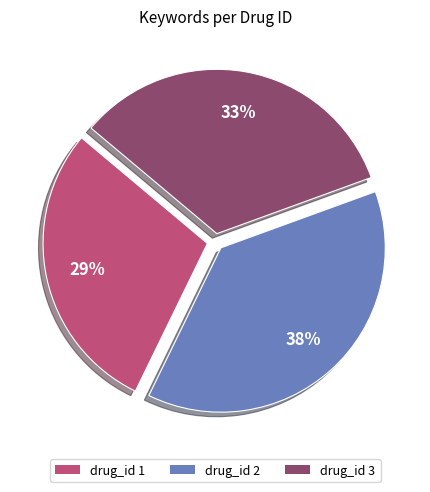

How many slices are in this pie chart?

3